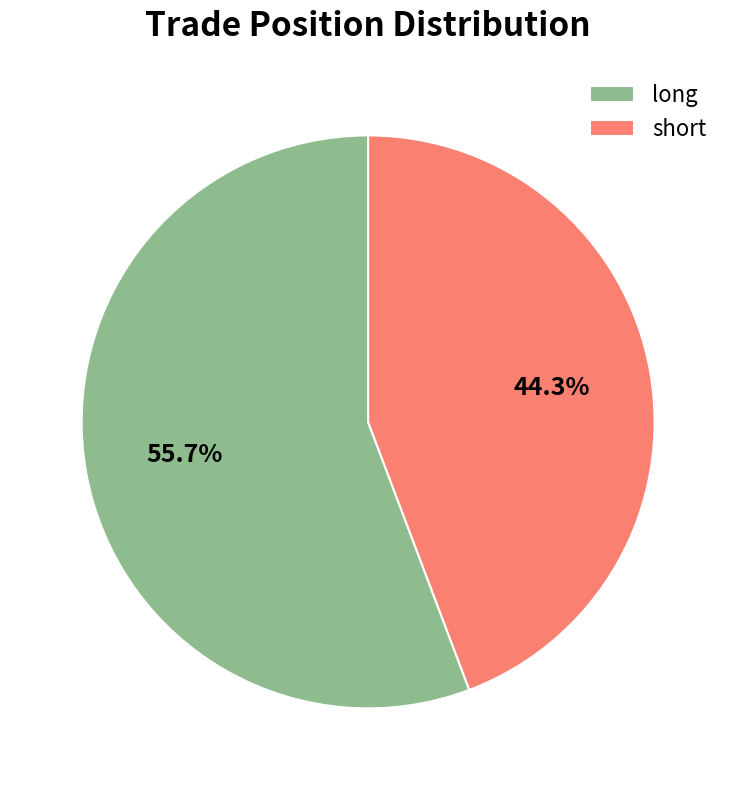

Rank the categories by value from highest to lowest.

long, short